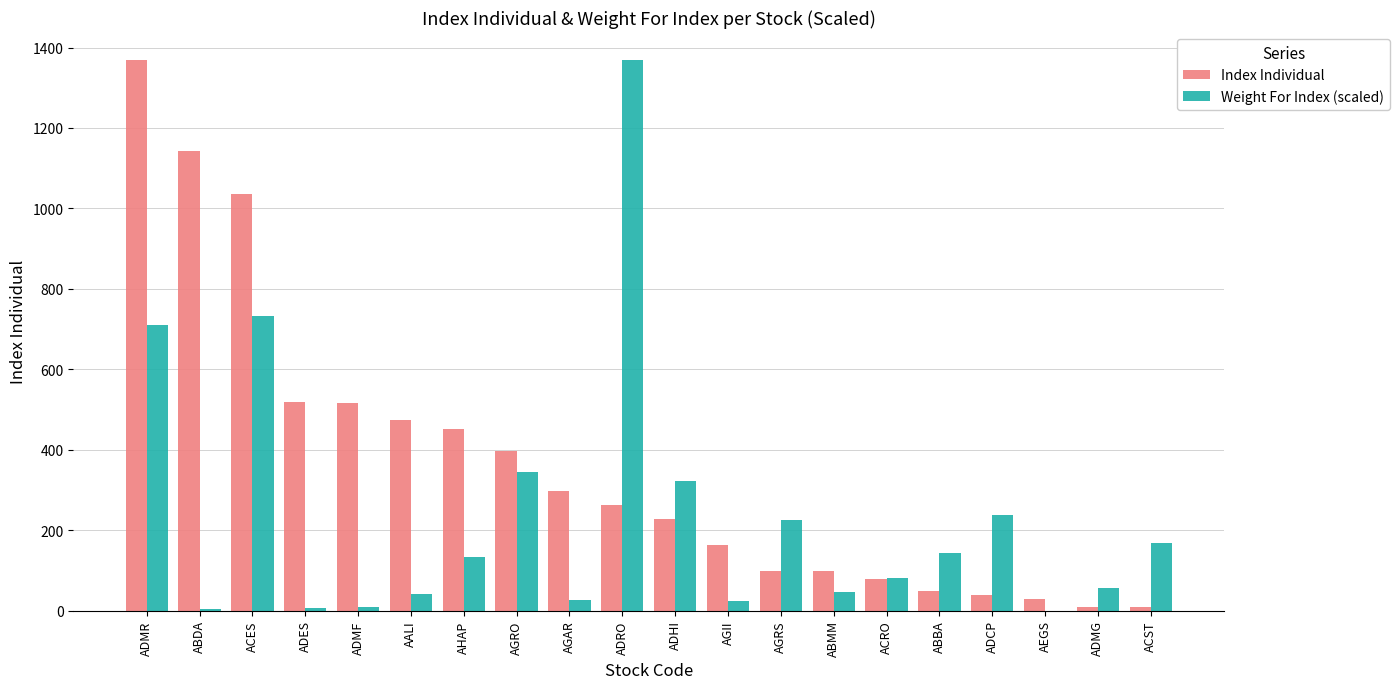

Is it true that Weight For Index (scaled) equals 8.5 at ADMF?

True